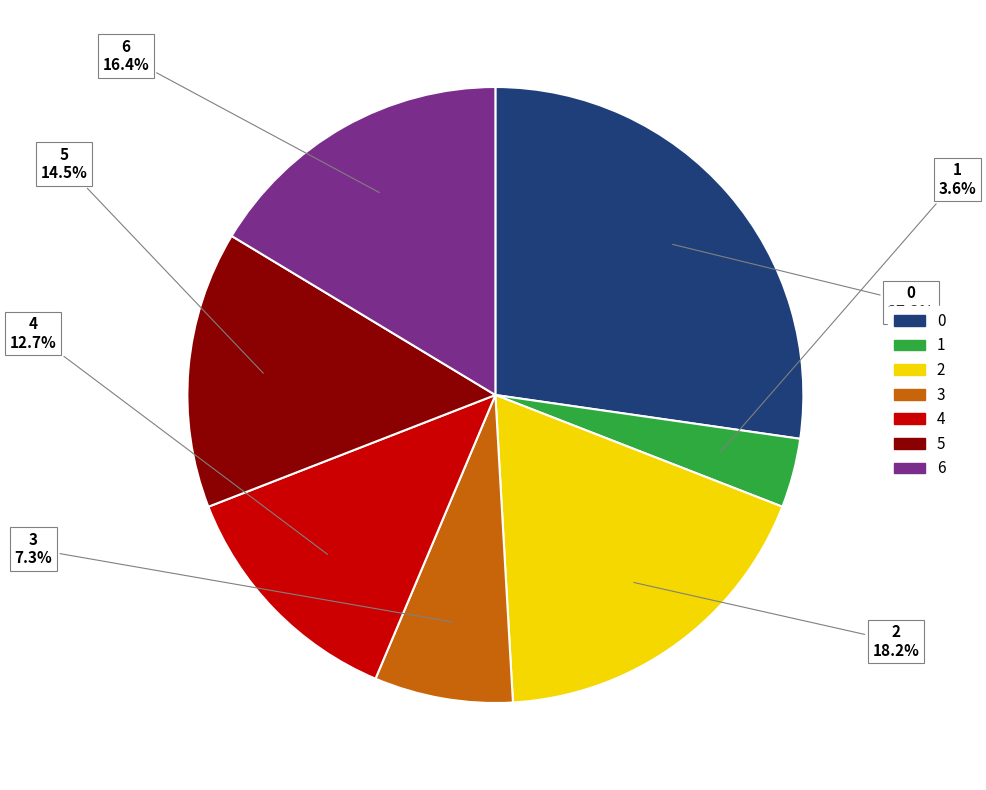

Does any single category account for the majority?

No